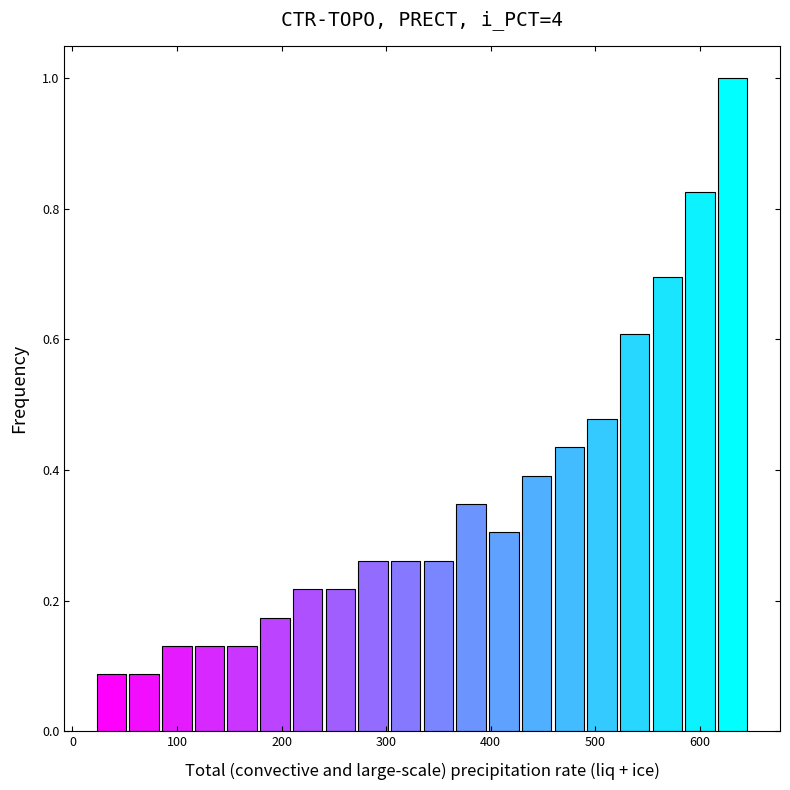

Around what value on the x-axis is the tallest bar? Give the approximate position of its centre, as read against the axis.

630